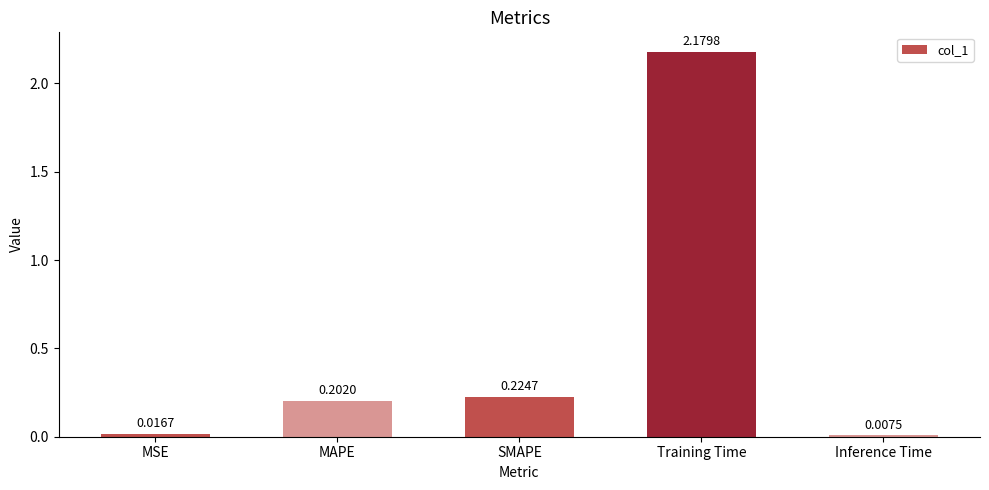

List the labels in order of value, smallest first.

Inference Time, MSE, MAPE, SMAPE, Training Time